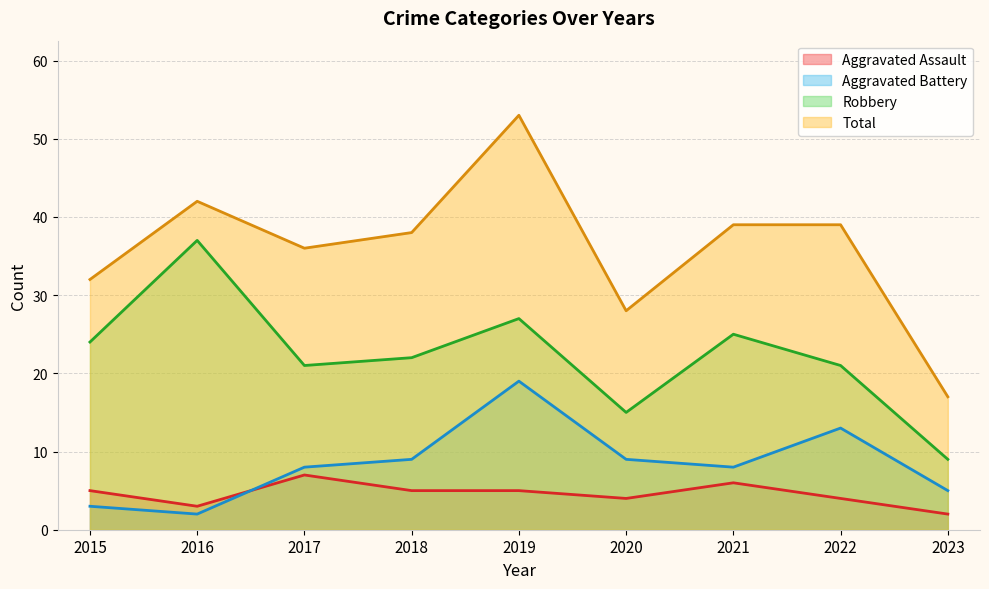

How many series are shown in this chart?

4